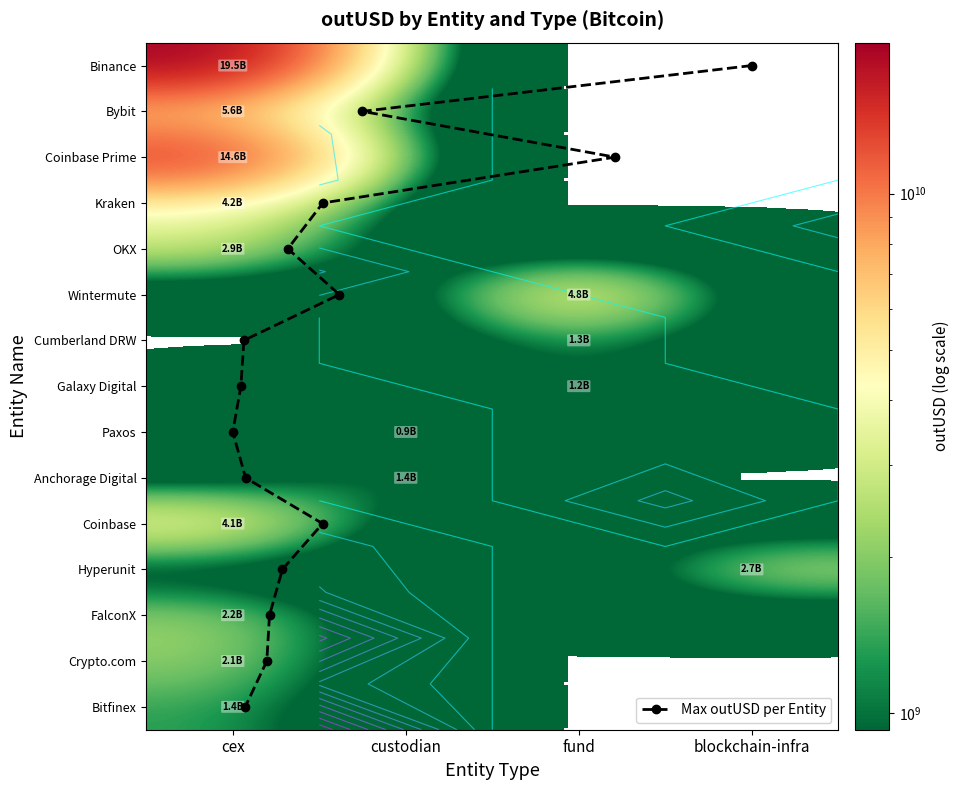

At which label is Binance closest to 2078763644?

custodian